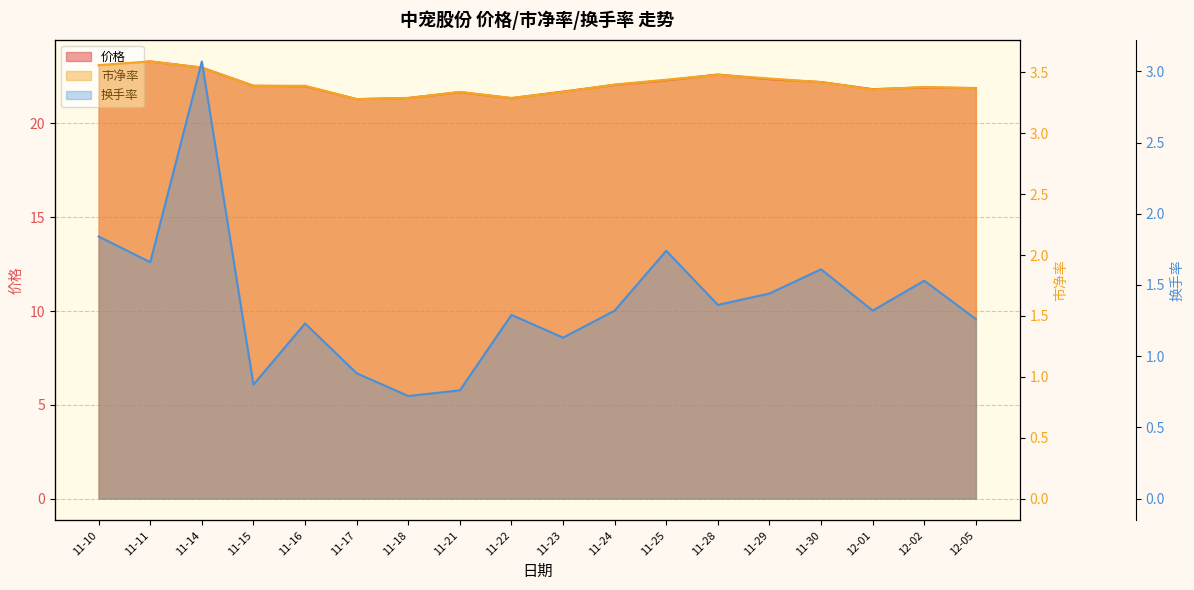

Is the value of 价格 at 11-30 greater than the value of 换手率 at 11-28?

Yes